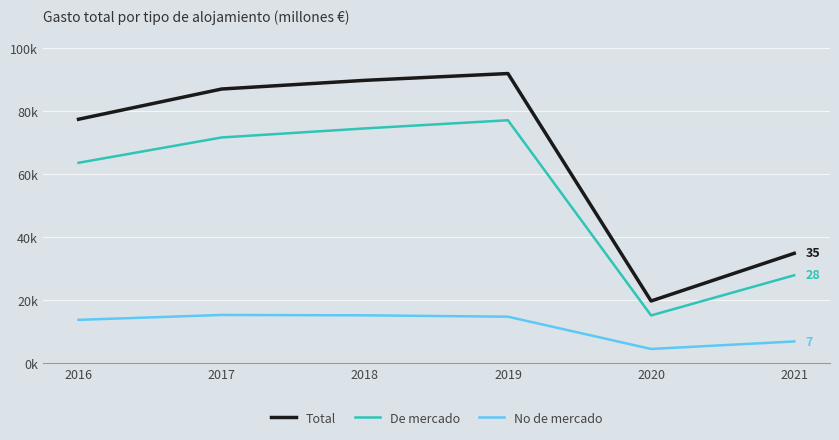

What is the difference between the highest and lowest values at 2017?

71641.8